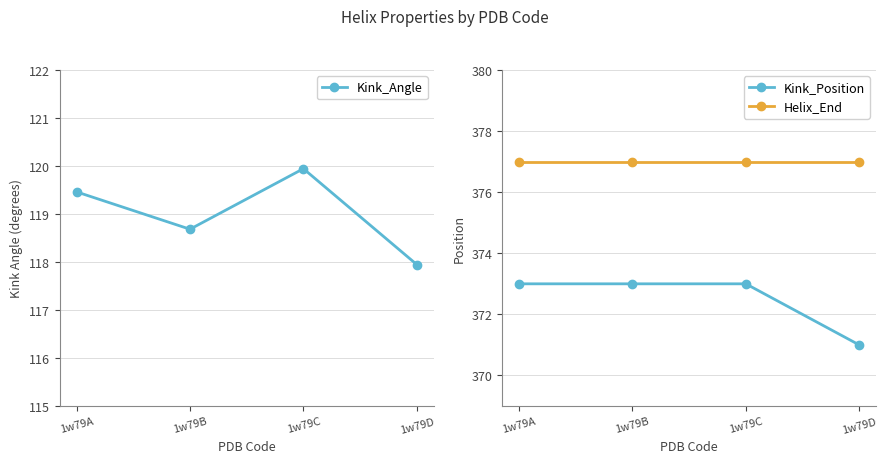

True or false: Kink_Position has a value of 139.6 at 1w79D.

False